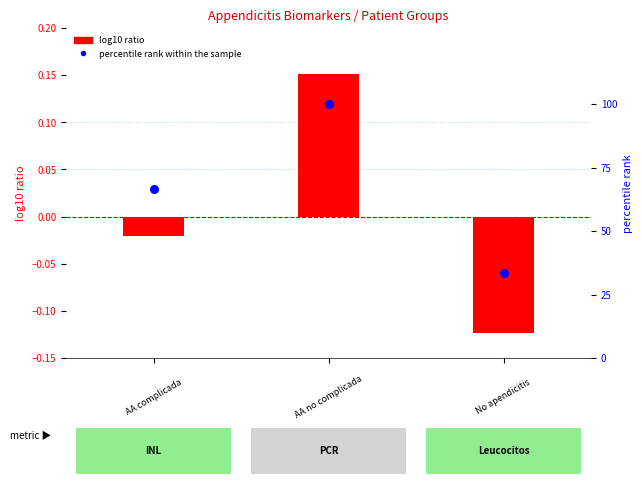

Which series contains the highest Y value?

percentile rank within the sample